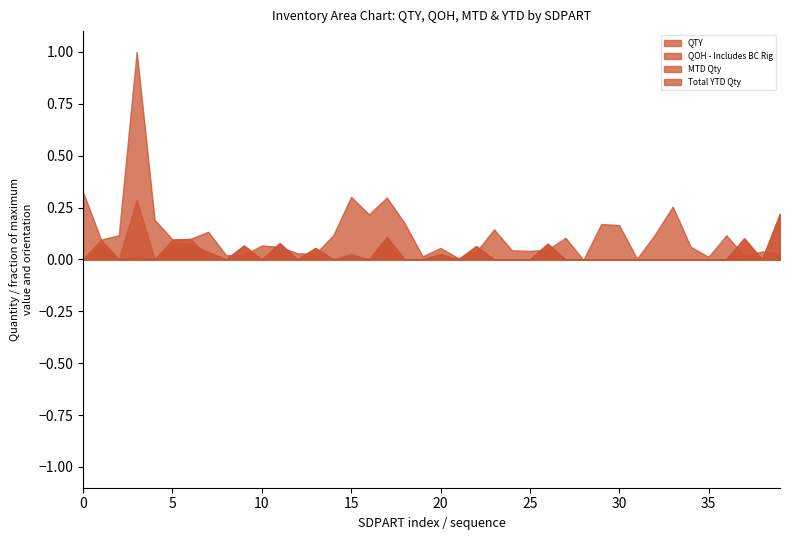

How many data points in Total YTD Qty are above 0?

39